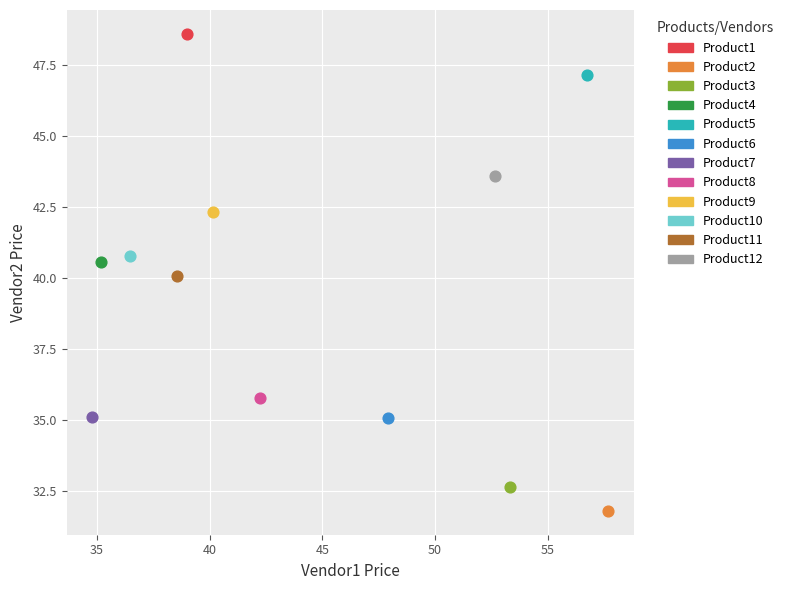

What are all the series names shown in the legend?

Product1, Product2, Product3, Product4, Product5, Product6, Product7, Product8, Product9, Product10, Product11, Product12